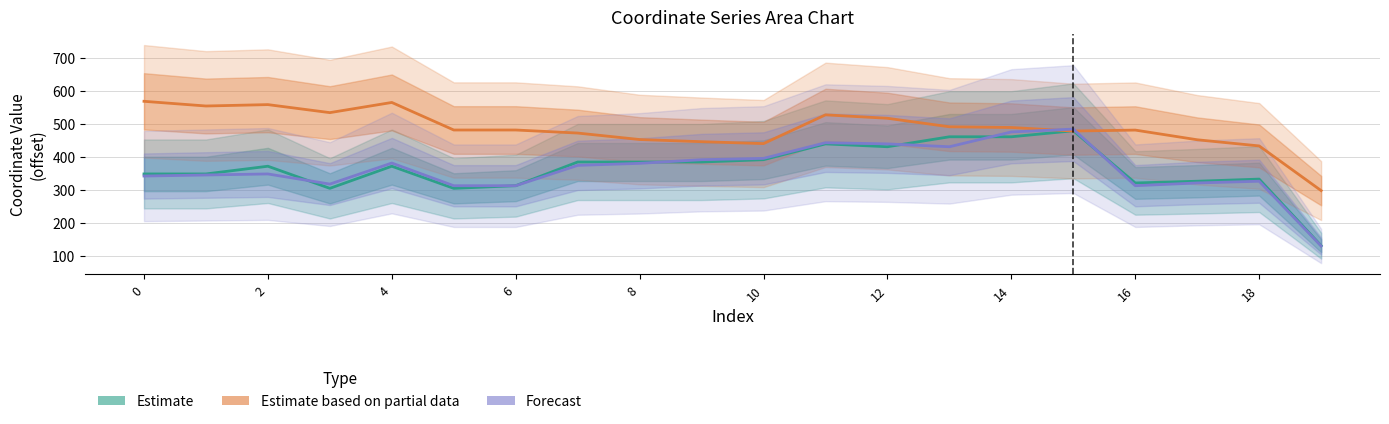

Rank the series by their maximum value, from lowest to highest.

Estimate, Forecast, Estimate based on partial data